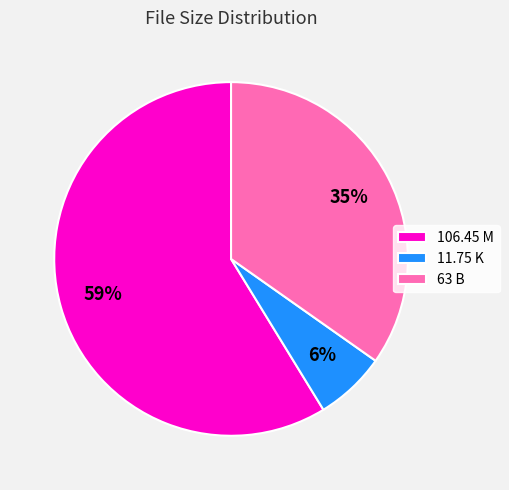

Count the number of slices in the pie.

3